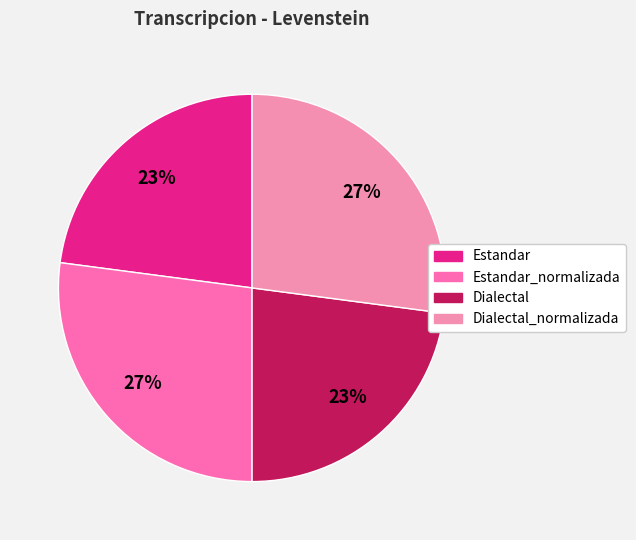

Is there any slice that represents more than half of the pie?

No